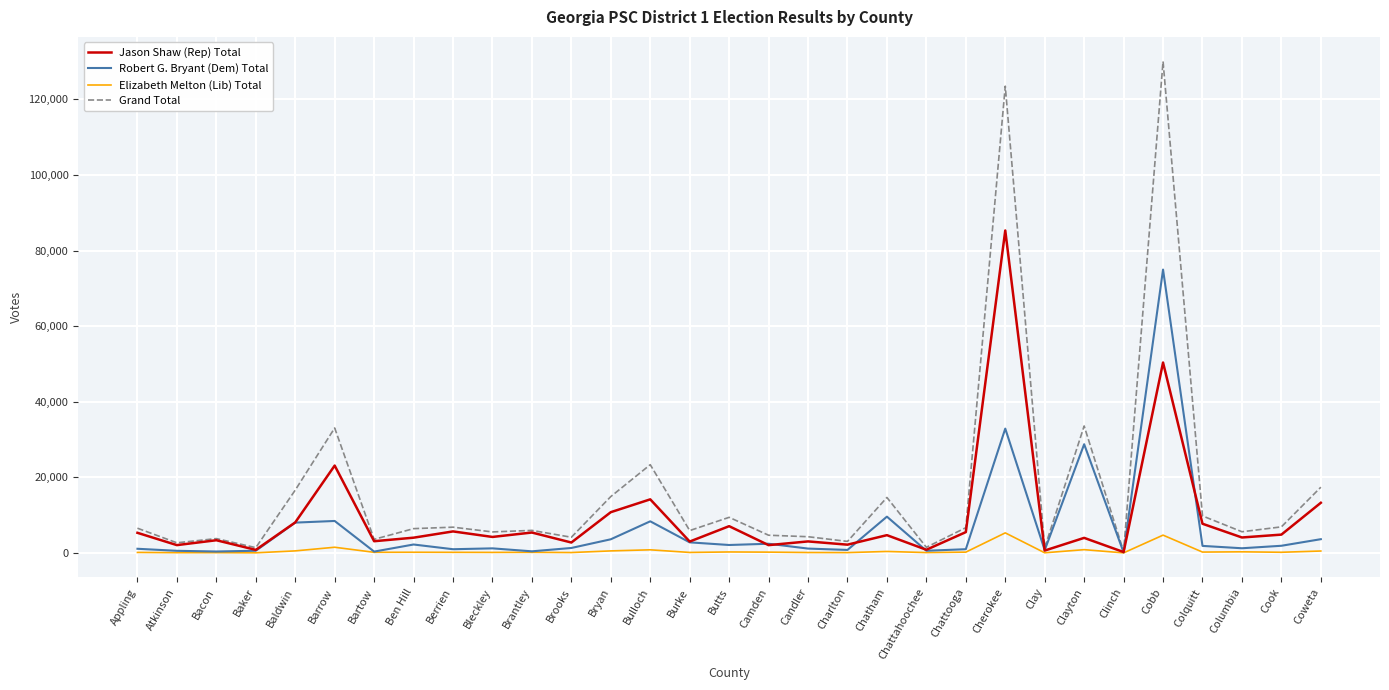

The Jason Shaw (Rep) Total series shows 8066 at Baldwin. True or false?

True